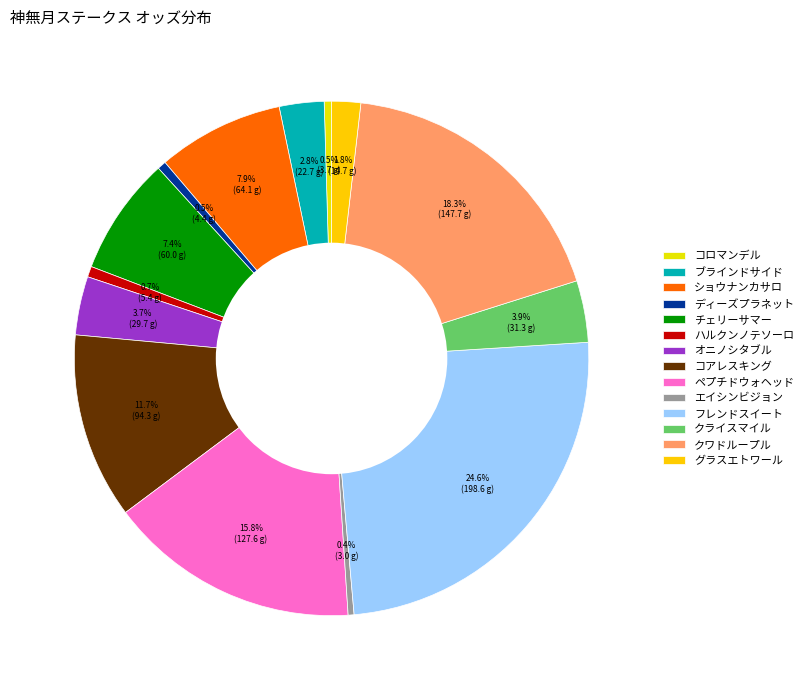

Approximately how many times larger is the value at クワドループル compared to ペプチドウォヘッド?

1.2